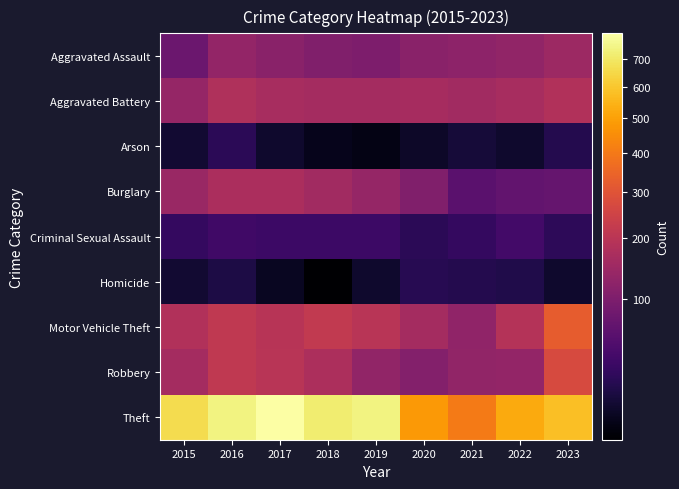

How many distinct data groups are displayed?

9